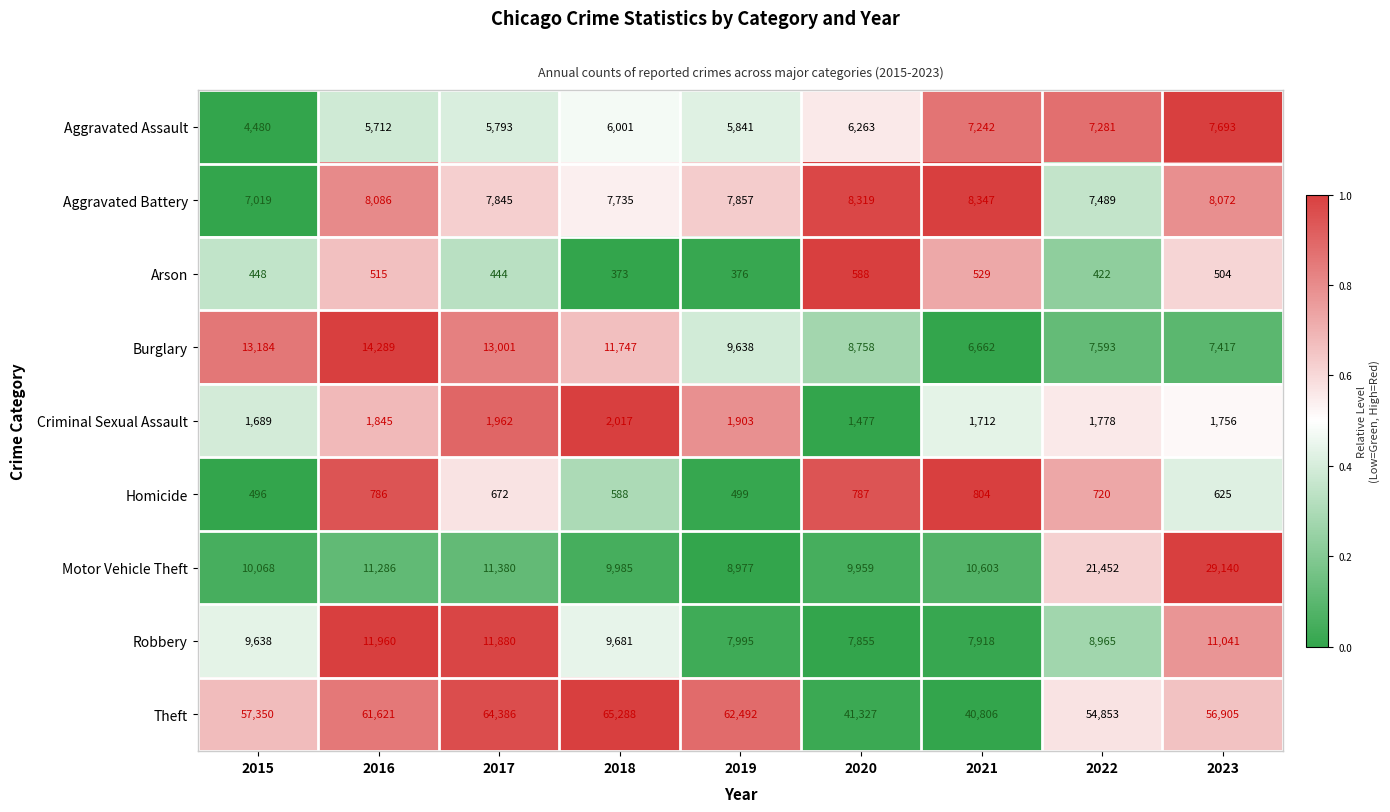

At 2020, list the series in order from smallest to largest.

Arson, Homicide, Criminal Sexual Assault, Aggravated Assault, Robbery, Aggravated Battery, Burglary, Motor Vehicle Theft, Theft